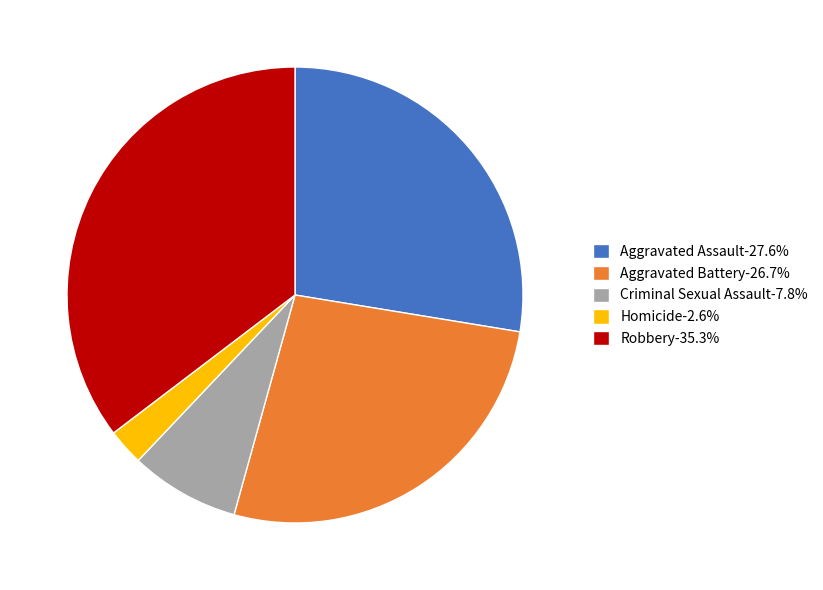

Does Robbery account for over 50% of the chart?

No